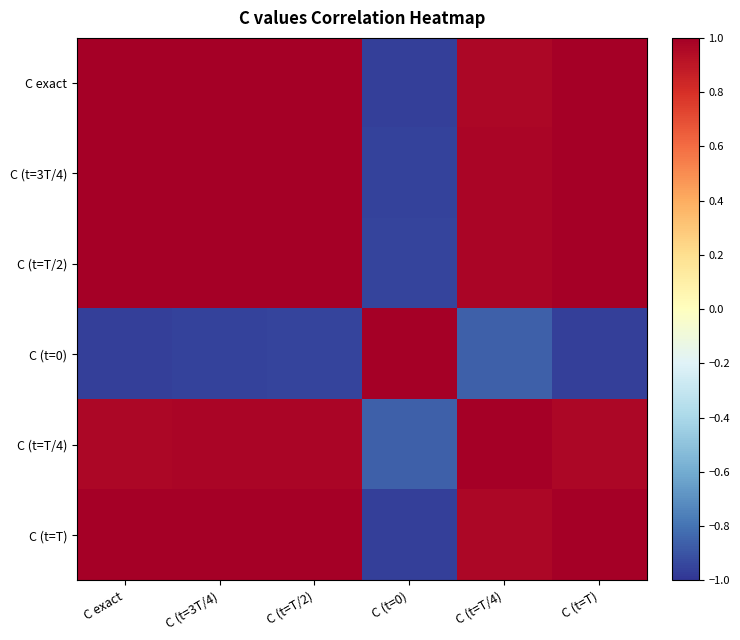

Reading left to right, list all the values displayed in this chart.

C exact: C exact=1.0	C (t=3T/4)=1.0	C (t=T/2)=1.0	C (t=0)=-1.0	C (t=T/4)=1.0	C (t=T)=1.0
C (t=3T/4): C exact=1.0	C (t=3T/4)=1.0	C (t=T/2)=1.0	C (t=0)=-1.0	C (t=T/4)=1.0	C (t=T)=1.0
C (t=T/2): C exact=1.0	C (t=3T/4)=1.0	C (t=T/2)=1.0	C (t=0)=-1.0	C (t=T/4)=1.0	C (t=T)=1.0
C (t=0): C exact=-1.0	C (t=3T/4)=-1.0	C (t=T/2)=-1.0	C (t=0)=1.0	C (t=T/4)=-0.9	C (t=T)=-1.0
C (t=T/4): C exact=1.0	C (t=3T/4)=1.0	C (t=T/2)=1.0	C (t=0)=-0.9	C (t=T/4)=1.0	C (t=T)=1.0
C (t=T): C exact=1.0	C (t=3T/4)=1.0	C (t=T/2)=1.0	C (t=0)=-1.0	C (t=T/4)=1.0	C (t=T)=1.0